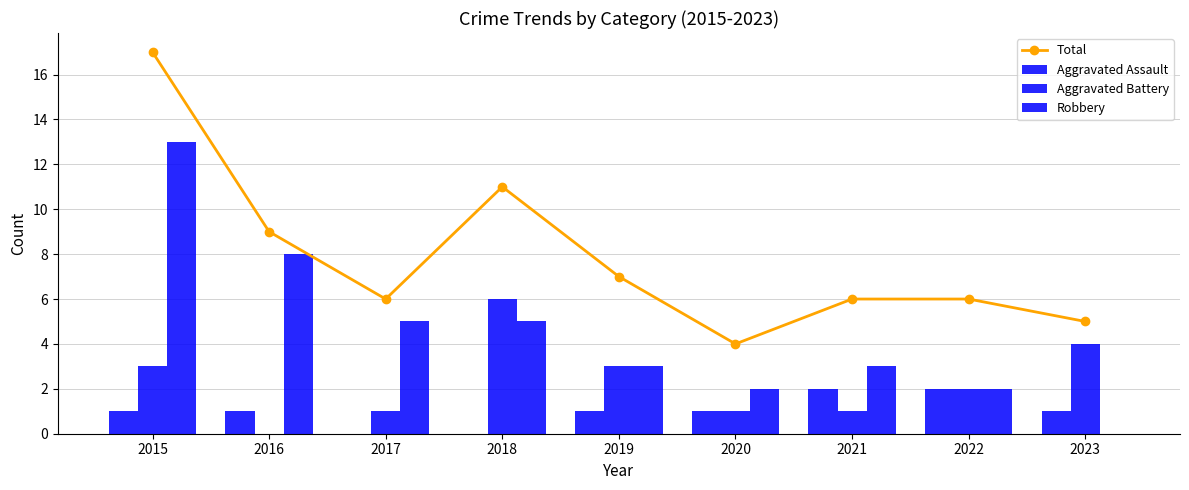

What is the value of the Aggravated Battery bar at the 9th from the left?

4